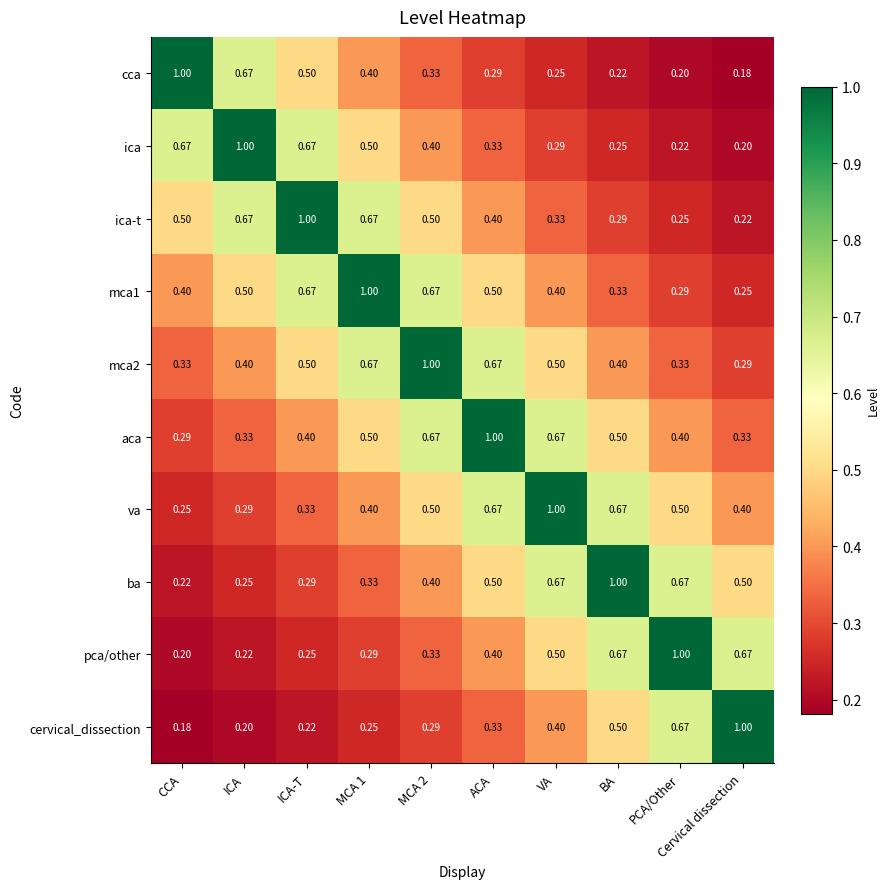

At how many categories does at least one series exceed 0?

10